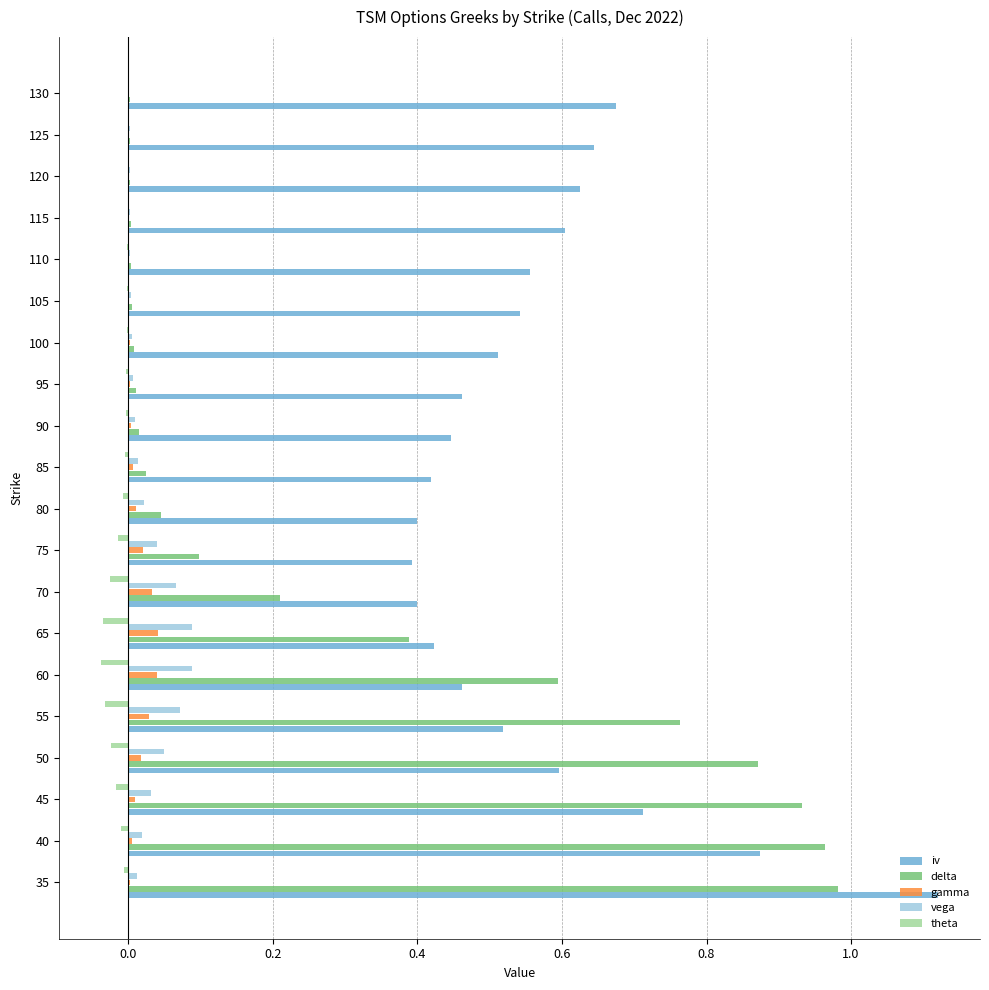

The delta series shows 0.3 at 70. True or false?

False